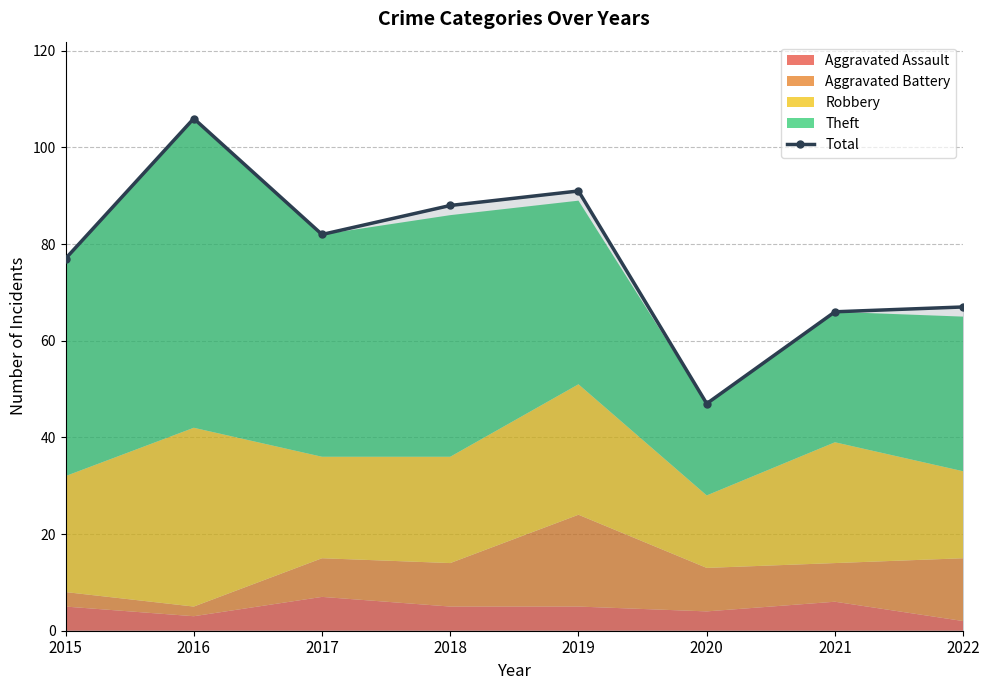

Reading right to left, list all the values displayed in this chart.

2022=67	2021=66	2020=47	2019=91	2018=88	2017=82	2016=106	2015=77